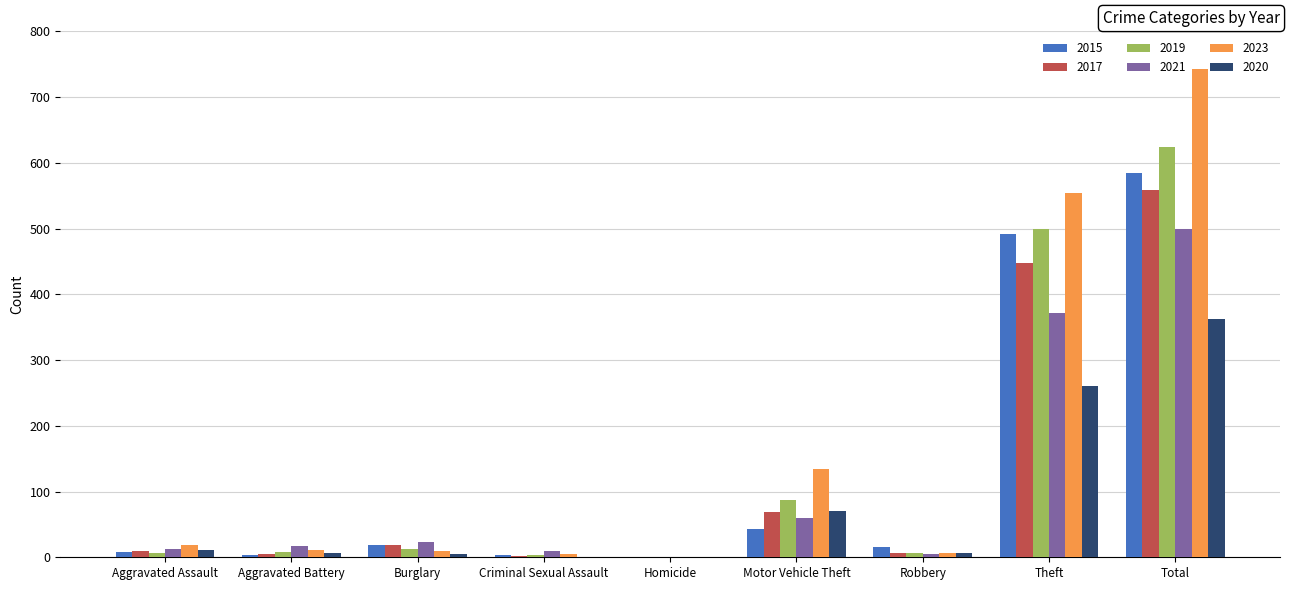

At which category is the sum across all series the highest?

Total